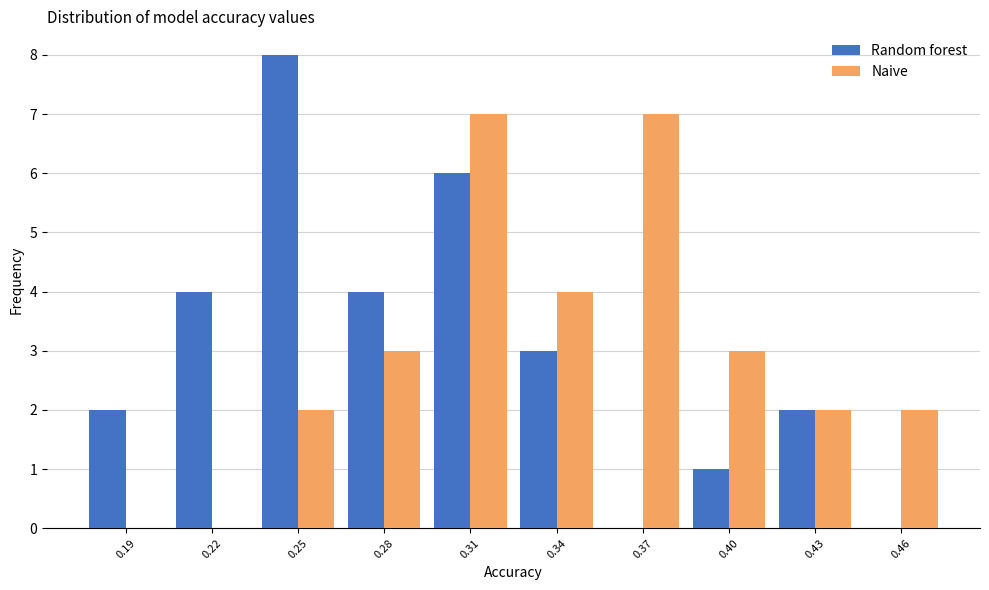

Reading left to right, transcribe all the data shown in this chart.

Random forest: 0.19=2	0.22=4	0.25=8	0.28=4	0.31=6	0.34=3	0.37=0	0.40=1	0.43=2	0.46=0
Naive: 0.19=0	0.22=0	0.25=2	0.28=3	0.31=7	0.34=4	0.37=7	0.40=3	0.43=2	0.46=2